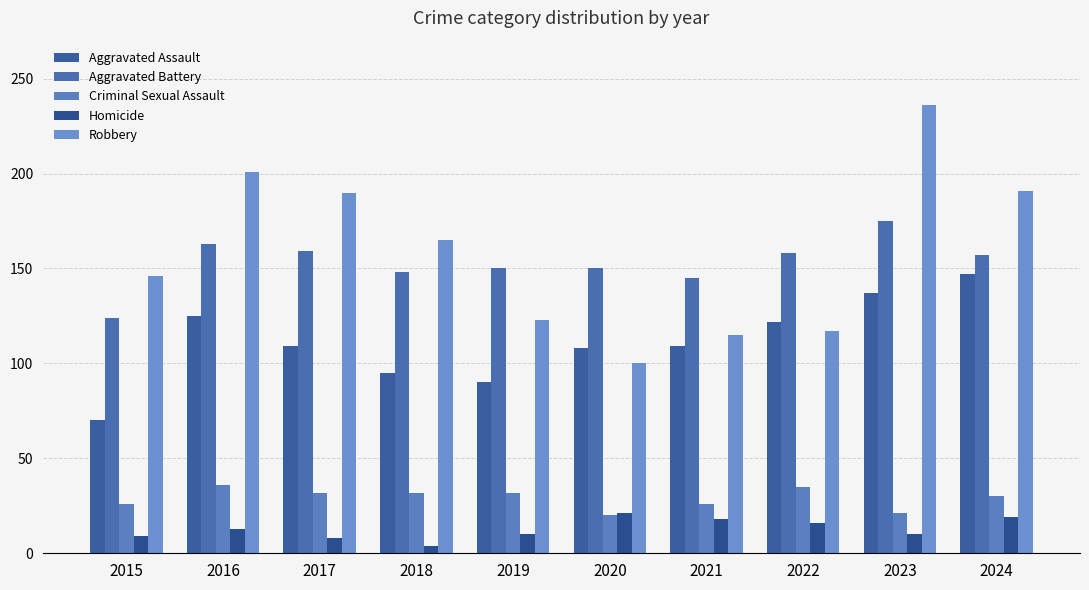

What is the average value of the Aggravated Battery series?

153